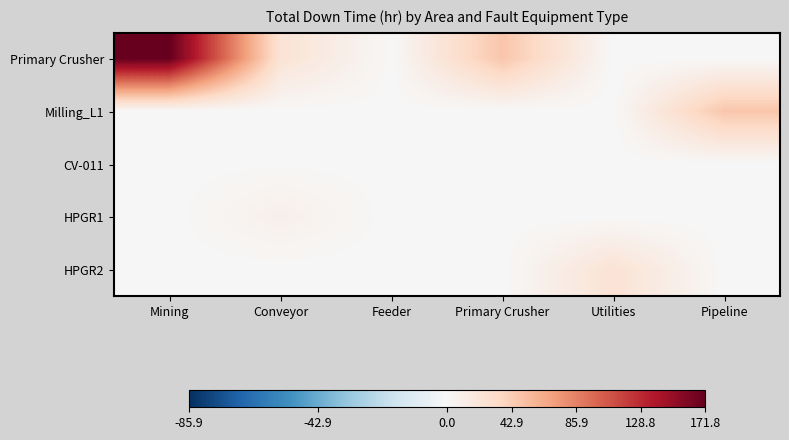

Reading right to left, transcribe all the data shown in this chart.

Primary Crusher: Pipeline=0.0	Utilities=0.0	Primary Crusher=48.0	Feeder=0.3	Conveyor=24.0	Mining=171.8
Milling_L1: Pipeline=47.5	Utilities=0.0	Primary Crusher=0.0	Feeder=0.0	Conveyor=0.0	Mining=0.0
CV-011: Pipeline=0.0	Utilities=0.0	Primary Crusher=0.0	Feeder=0.0	Conveyor=1.0	Mining=0.0
HPGR1: Pipeline=0.0	Utilities=0.0	Primary Crusher=0.0	Feeder=0.0	Conveyor=9.0	Mining=0.0
HPGR2: Pipeline=0.0	Utilities=24.0	Primary Crusher=0.0	Feeder=0.0	Conveyor=0.0	Mining=0.0